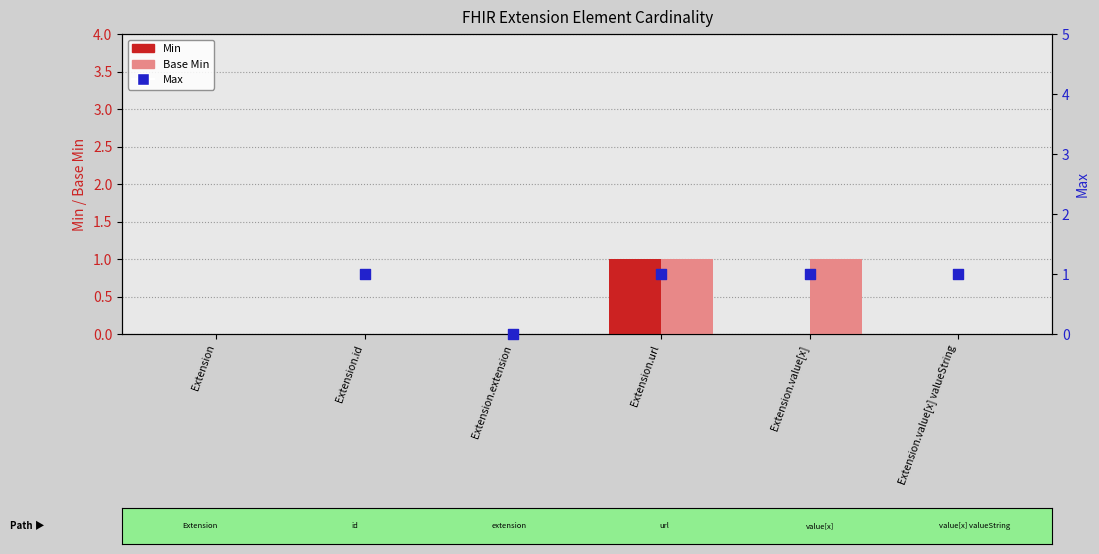

What are all the series names shown in the legend?

Min, Base Min, Max